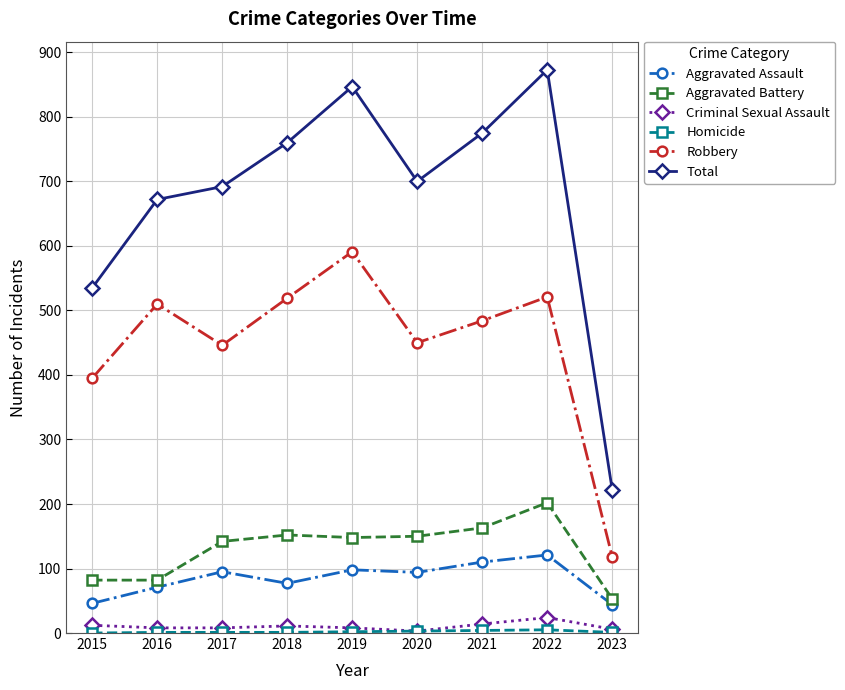

Which category has the highest value in the Total series?

2022